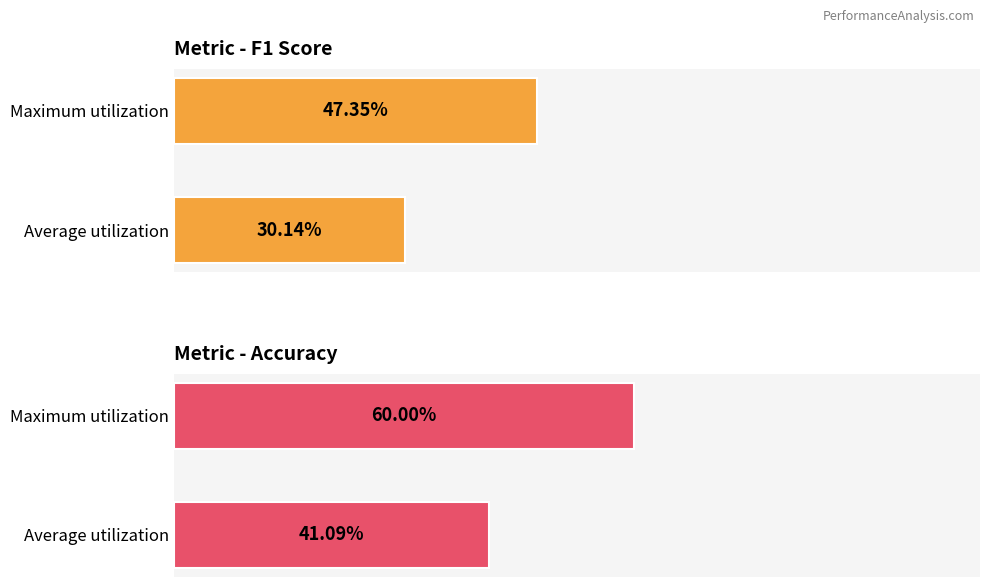

Read the f1 value at Maximum utilization.

0.5